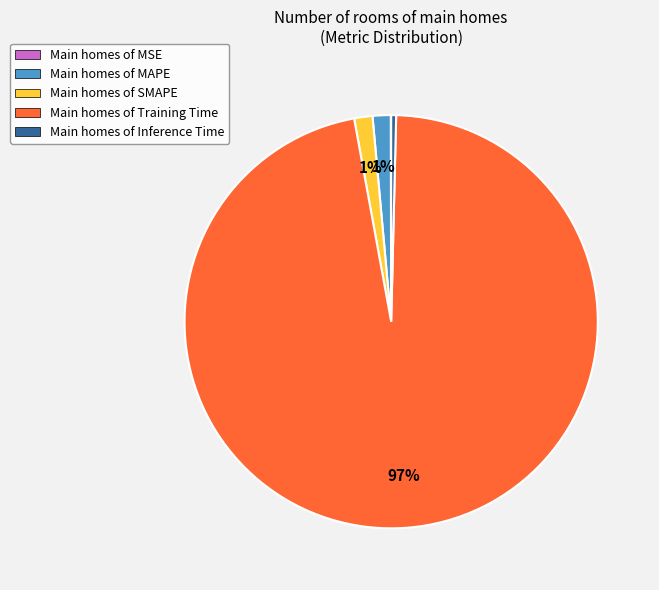

What is the largest slice in the pie chart?

Main homes of Training Time